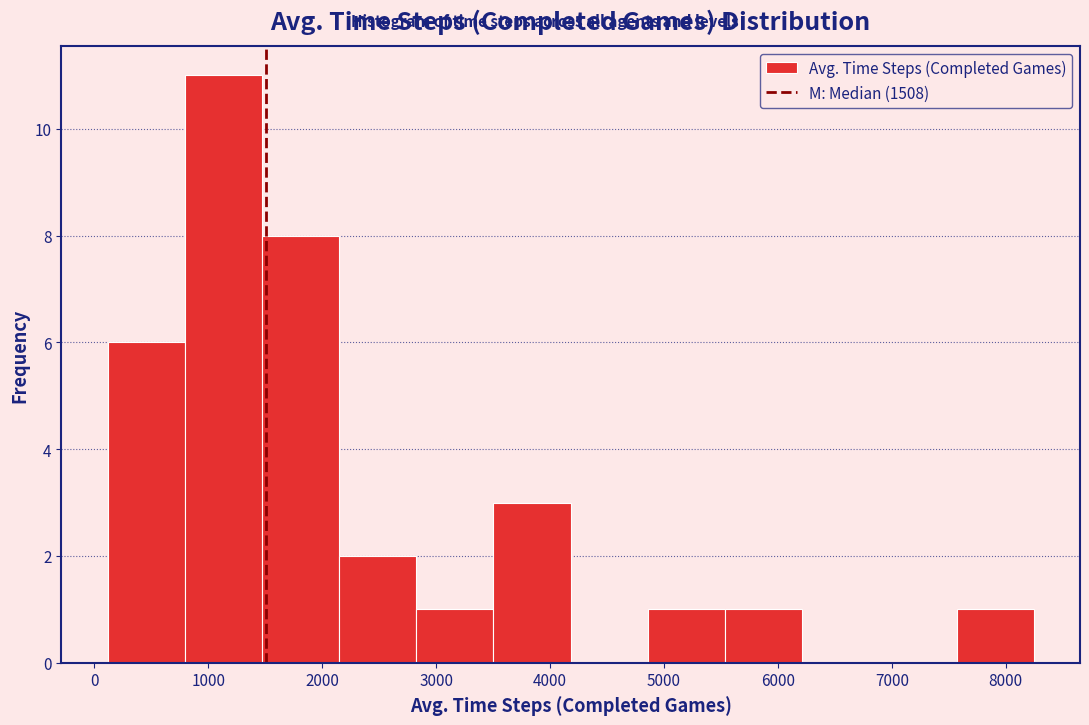

Reading left to right, list every bar in this chart as the range it spans on the x-axis followed by its height. Neither the bar edges nor the heights are printed on the chart, so give them approximately, as read against the axes.

100 to 800: 6
800 to 1500: 11
1500 to 2100: 8
2100 to 2800: 2
2800 to 3500: 1
3500 to 4200: 3
4200 to 4900: 0
4900 to 5500: 1
5500 to 6200: 1
6200 to 6900: 0
6900 to 7600: 0
7600 to 8200: 1